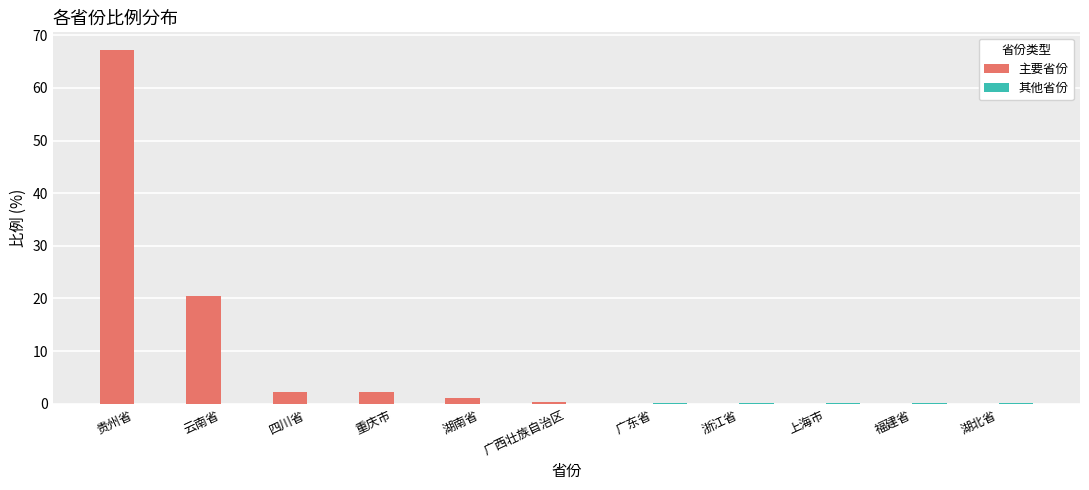

What is the maximum value shown in the chart?

67.2